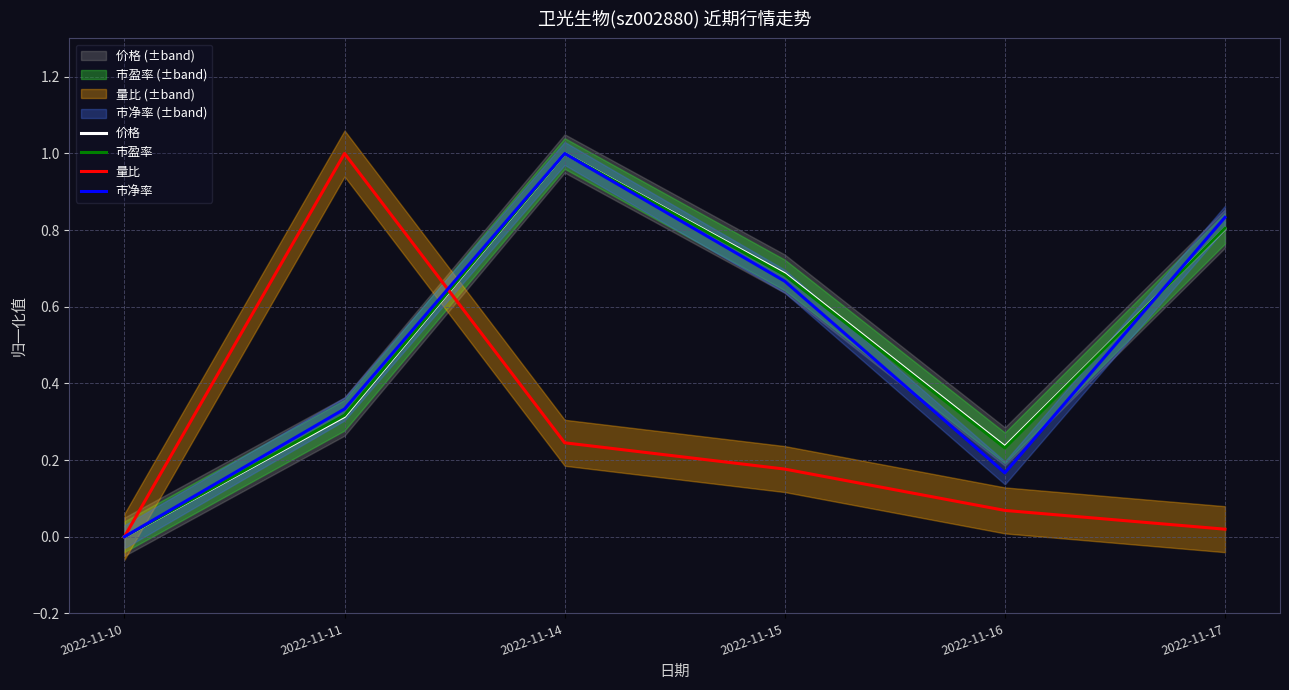

How many values in the 市盈率 series exceed 0?

5